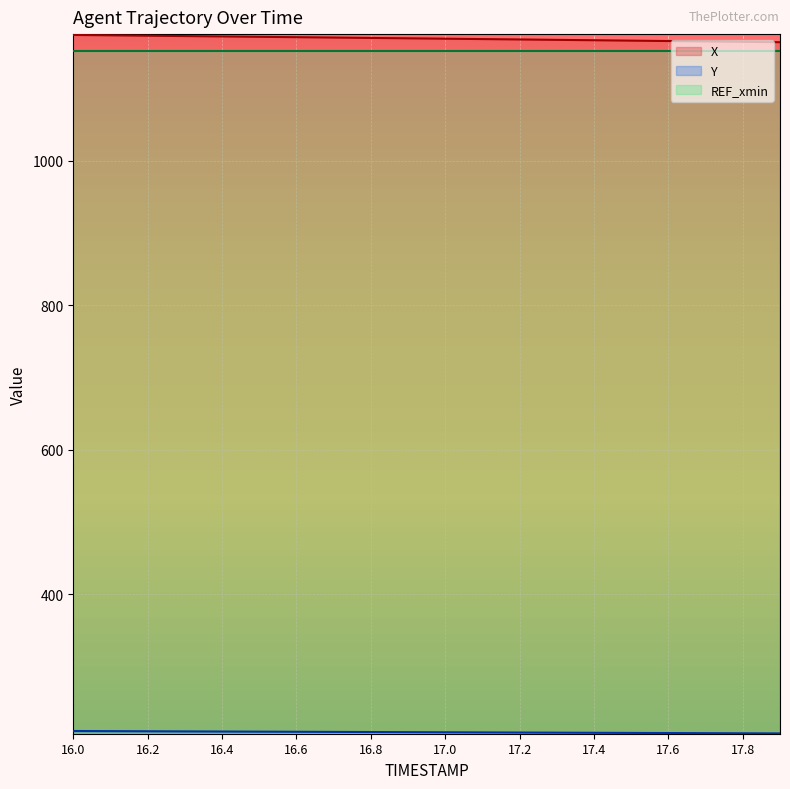

What is the total value across all series at 17.0?

2529.8